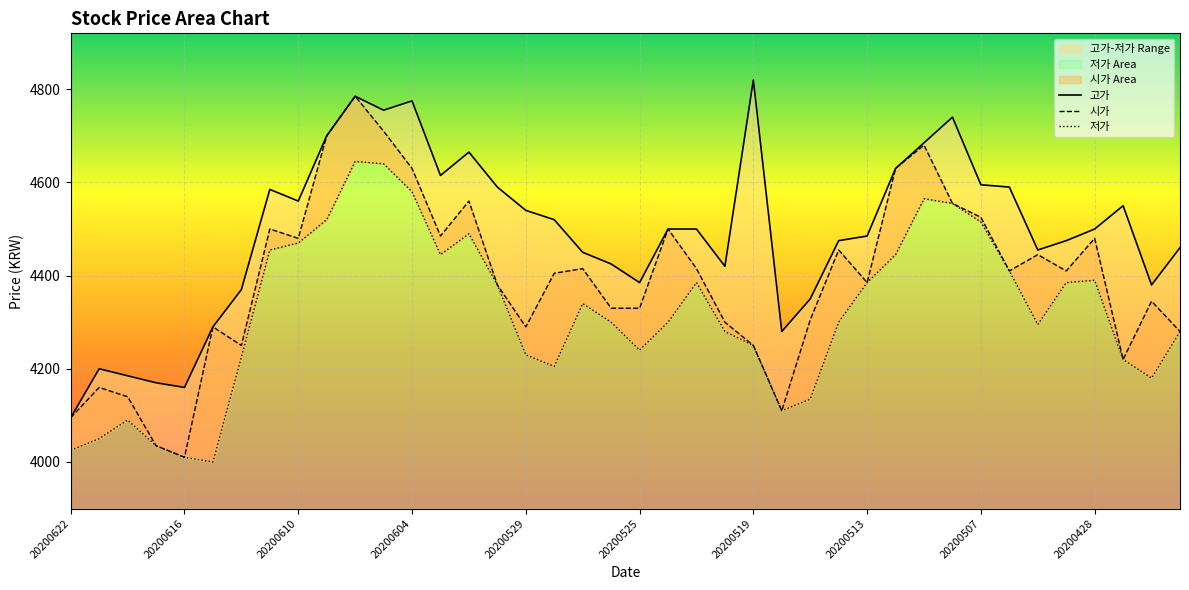

How many lines are shown in the chart?

3